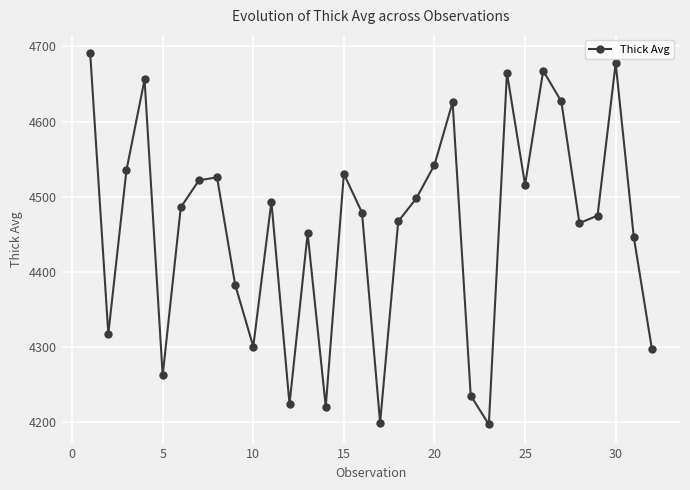

What is the greatest value displayed?

4690.7